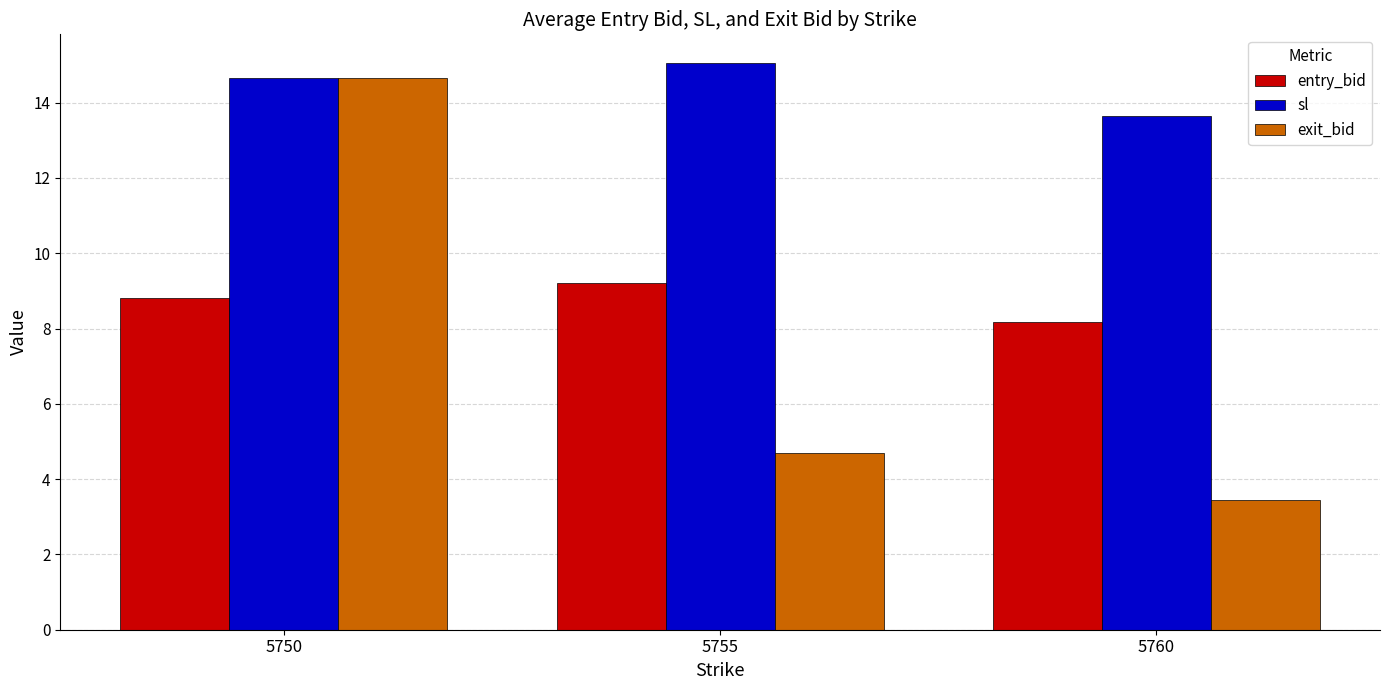

How many groups of bars are there?

3